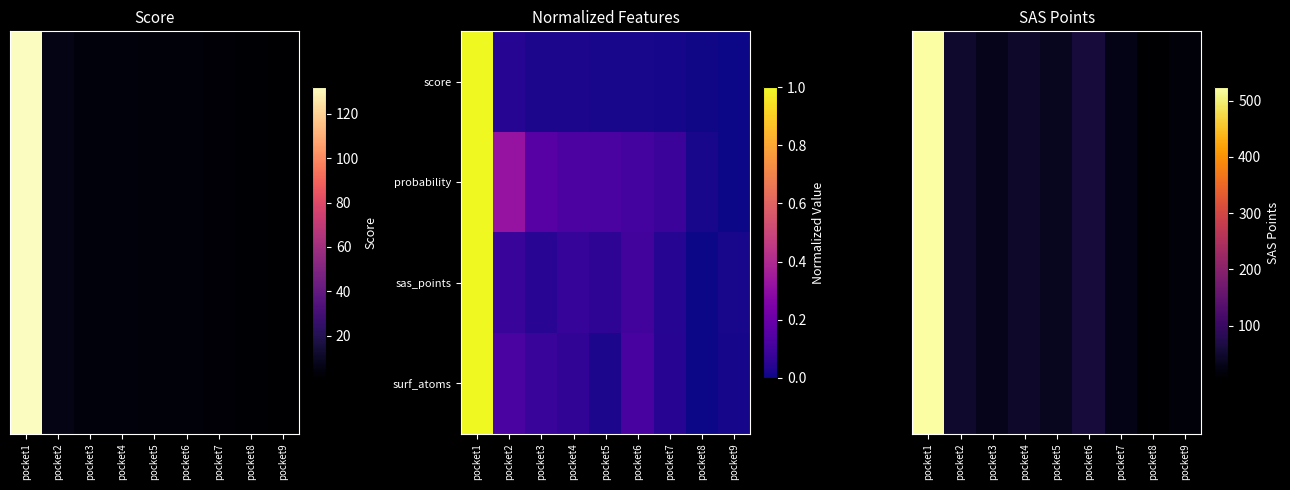

At which category does the chart reach its minimum across all series?

pocket8